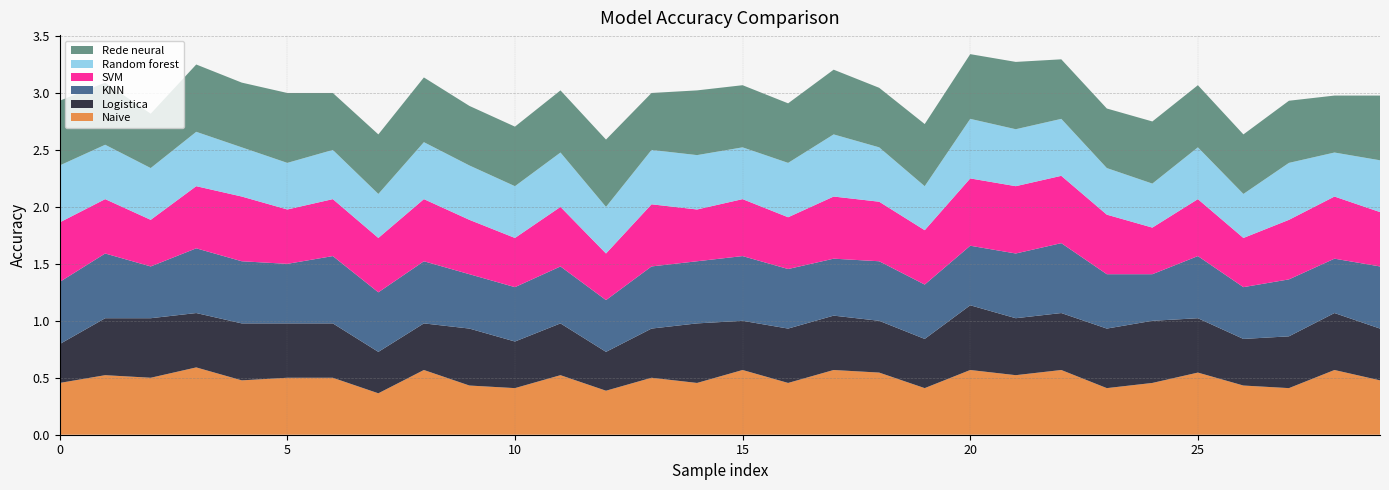

Reading right to left, transcribe all the data shown in this chart.

Naive: 29=0.5	28=0.6	27=0.4	26=0.4	25=0.5	24=0.5	23=0.4	22=0.6	21=0.5	20=0.6	19=0.4	18=0.5	17=0.6	16=0.5	15=0.6	14=0.5	13=0.5	12=0.4	11=0.5	10=0.4	9=0.4	8=0.6	7=0.4	6=0.5	5=0.5	4=0.5	3=0.6	2=0.5	1=0.5	0=0.5
Logistica: 29=0.5	28=0.5	27=0.5	26=0.4	25=0.5	24=0.5	23=0.5	22=0.5	21=0.5	20=0.6	19=0.4	18=0.5	17=0.5	16=0.5	15=0.4	14=0.5	13=0.4	12=0.3	11=0.5	10=0.4	9=0.5	8=0.4	7=0.4	6=0.5	5=0.5	4=0.5	3=0.5	2=0.5	1=0.5	0=0.3
KNN: 29=0.5	28=0.5	27=0.5	26=0.5	25=0.5	24=0.4	23=0.5	22=0.6	21=0.6	20=0.5	19=0.5	18=0.5	17=0.5	16=0.5	15=0.6	14=0.5	13=0.5	12=0.5	11=0.5	10=0.5	9=0.5	8=0.5	7=0.5	6=0.6	5=0.5	4=0.5	3=0.6	2=0.5	1=0.6	0=0.5
SVM: 29=0.5	28=0.5	27=0.5	26=0.4	25=0.5	24=0.4	23=0.5	22=0.6	21=0.6	20=0.6	19=0.5	18=0.5	17=0.5	16=0.5	15=0.5	14=0.5	13=0.5	12=0.4	11=0.5	10=0.4	9=0.5	8=0.5	7=0.5	6=0.5	5=0.5	4=0.6	3=0.5	2=0.4	1=0.5	0=0.5
Random forest: 29=0.5	28=0.4	27=0.5	26=0.4	25=0.5	24=0.4	23=0.4	22=0.5	21=0.5	20=0.5	19=0.4	18=0.5	17=0.5	16=0.5	15=0.5	14=0.5	13=0.5	12=0.4	11=0.5	10=0.5	9=0.5	8=0.5	7=0.4	6=0.4	5=0.4	4=0.4	3=0.5	2=0.5	1=0.5	0=0.5
Rede neural: 29=0.6	28=0.5	27=0.5	26=0.5	25=0.5	24=0.5	23=0.5	22=0.5	21=0.6	20=0.6	19=0.5	18=0.5	17=0.6	16=0.5	15=0.5	14=0.6	13=0.5	12=0.6	11=0.5	10=0.5	9=0.5	8=0.6	7=0.5	6=0.5	5=0.6	4=0.6	3=0.6	2=0.5	1=0.5	0=0.6